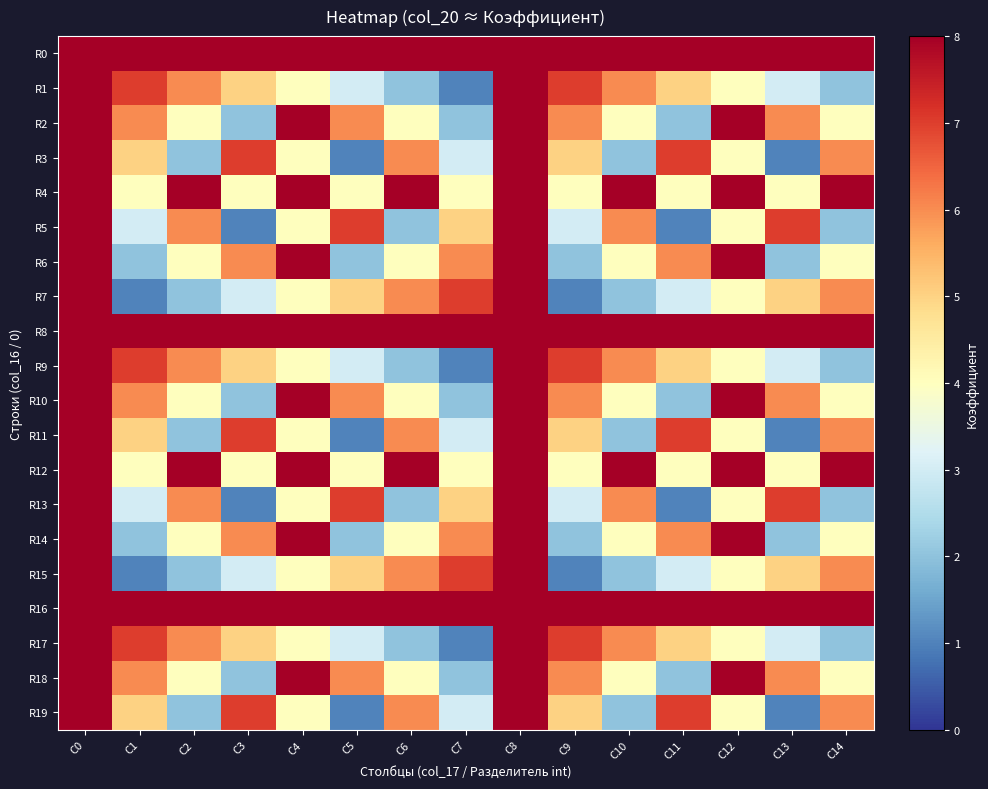

Rank the series by their maximum value, from highest to lowest.

R0, R1, R2, R3, R4, R5, R6, R7, R8, R9, R10, R11, R12, R13, R14, R15, R16, R17, R18, R19